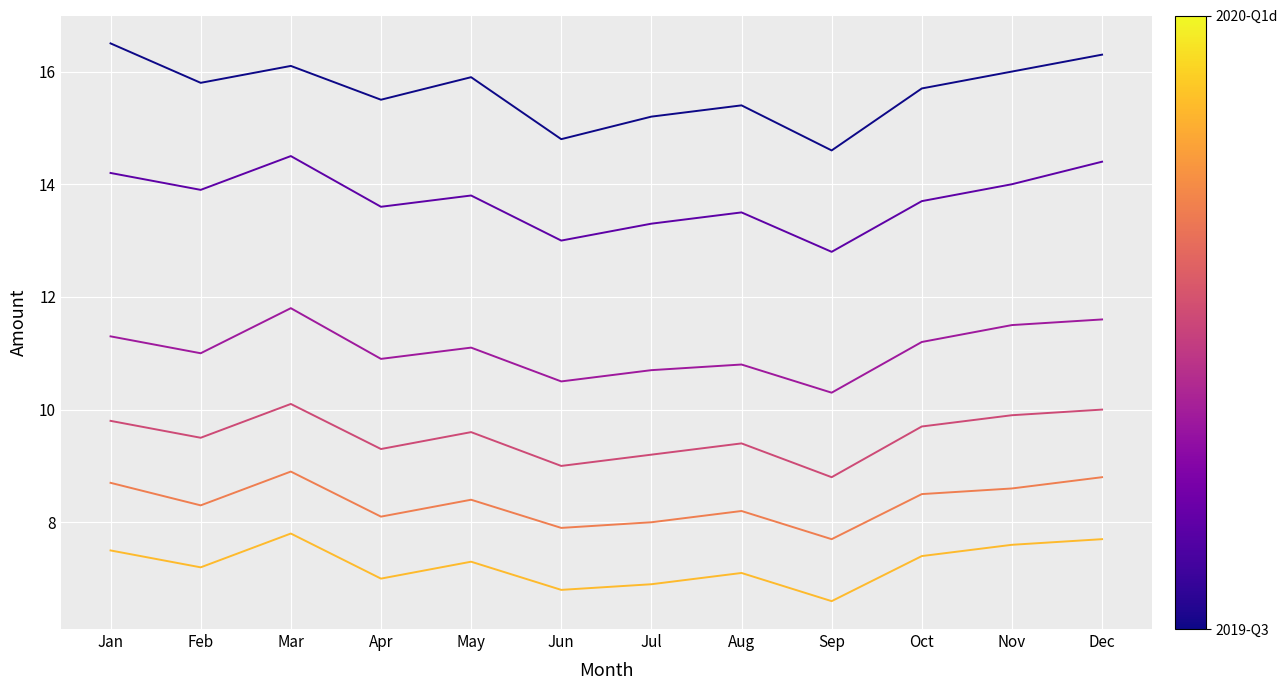

What is the spread (max minus min) of values at Jul?

8.3